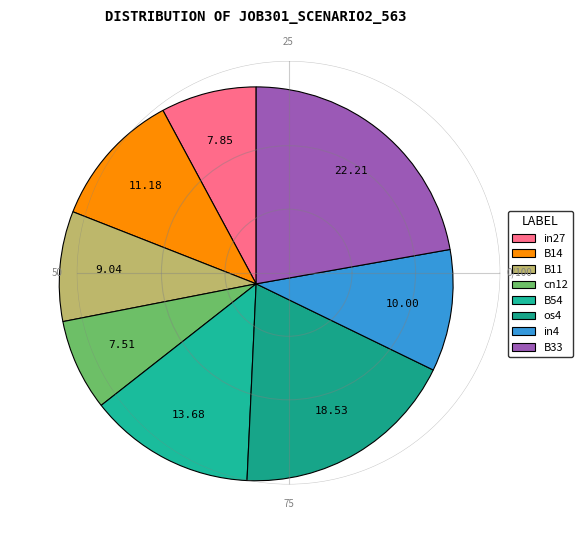

To the nearest percent, what is the combined percentage of B14 and cn12?

19%